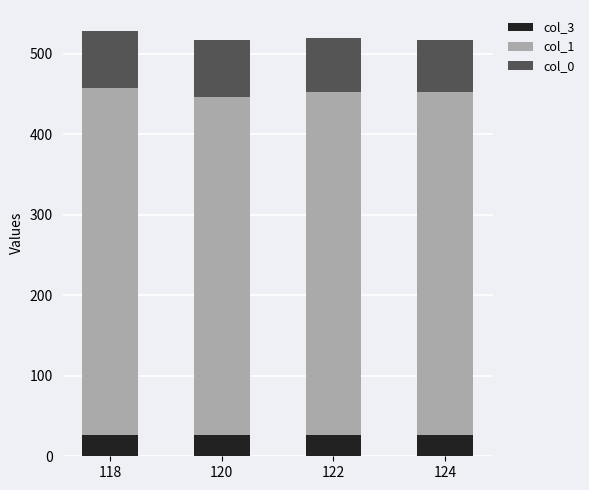

Count the number of data series in this chart.

3